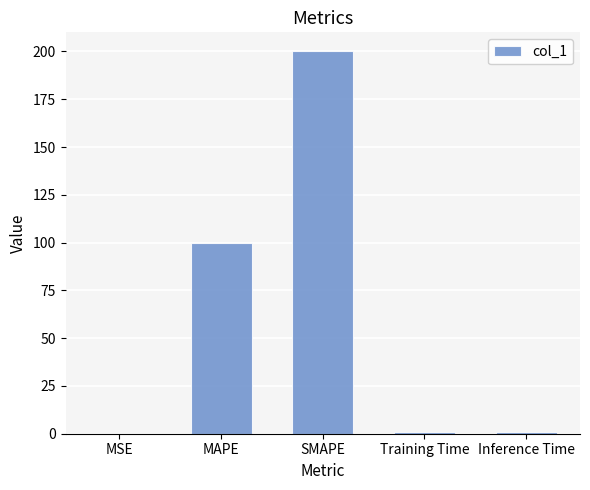

Which label corresponds to the largest value in the chart?

SMAPE